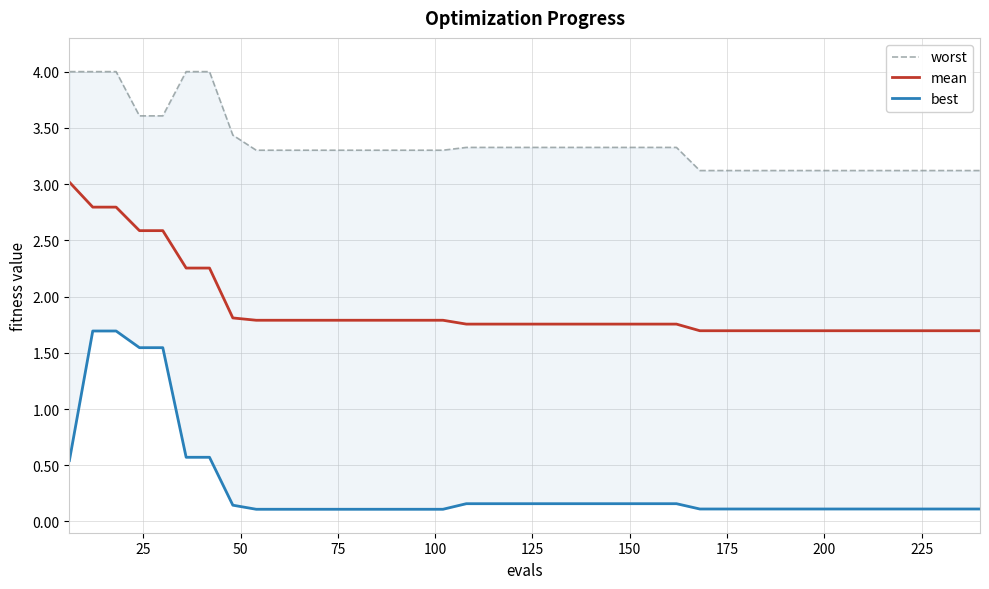

What is the lowest value of the mean series?

1.7